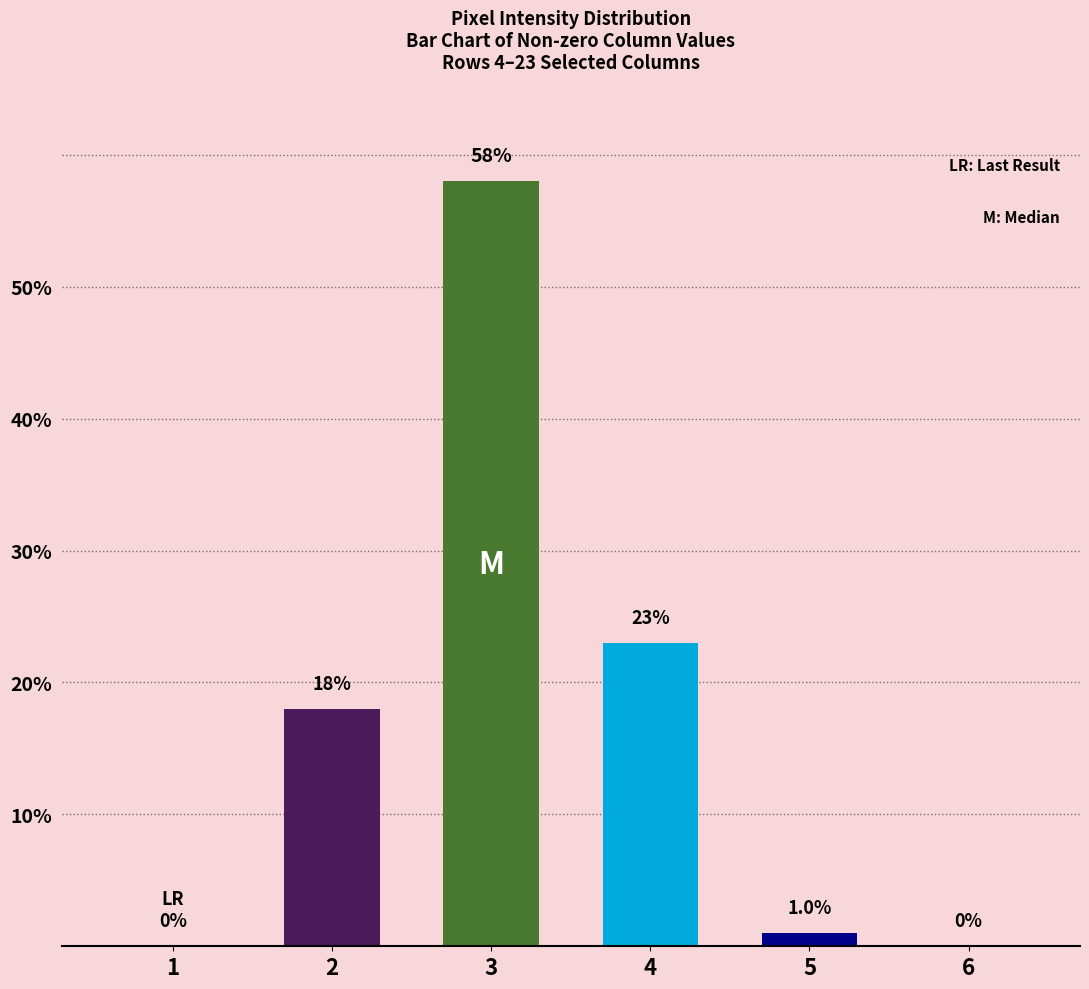

At which category does the chart reach its peak across all series?

3